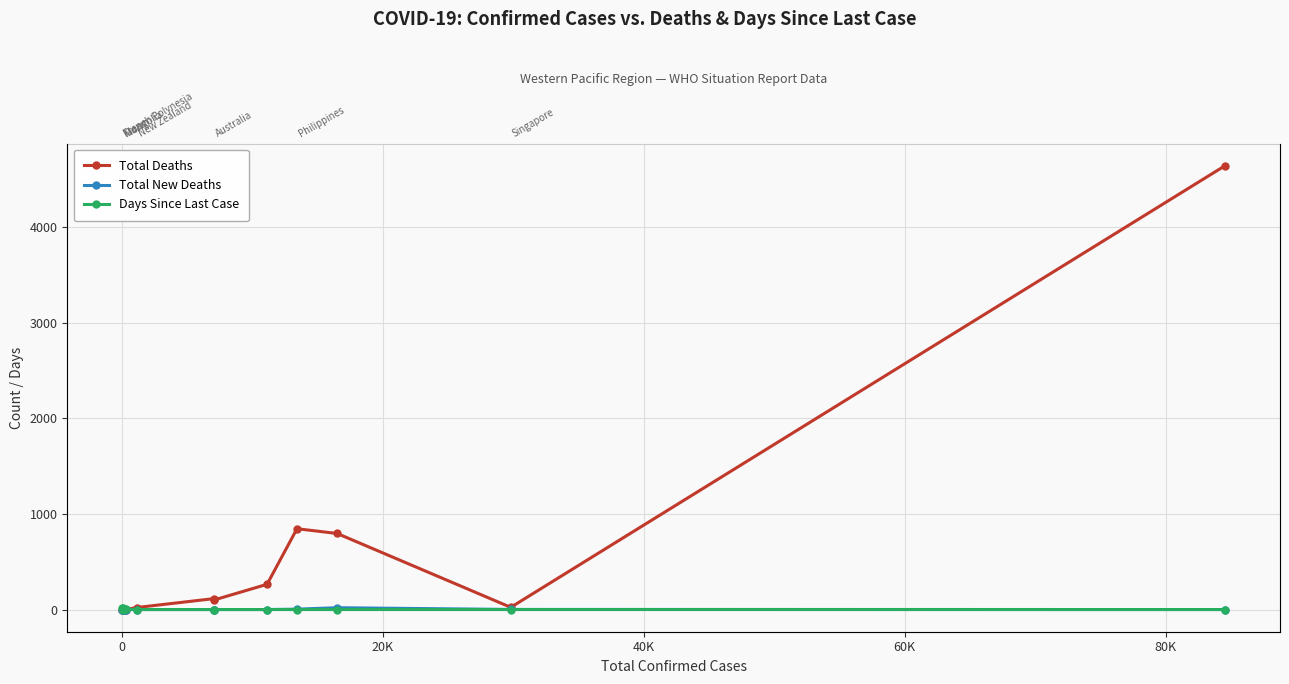

How many data points does each series have?

14